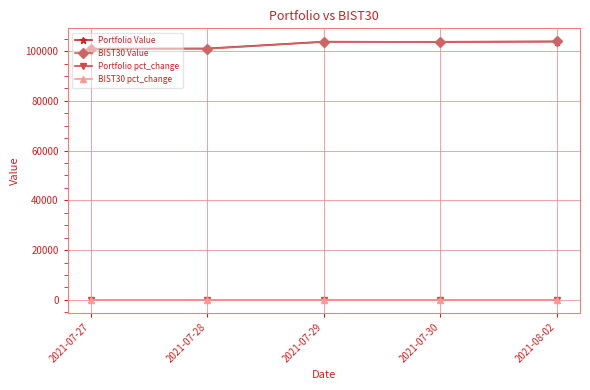

Count the number of data series in this chart.

4